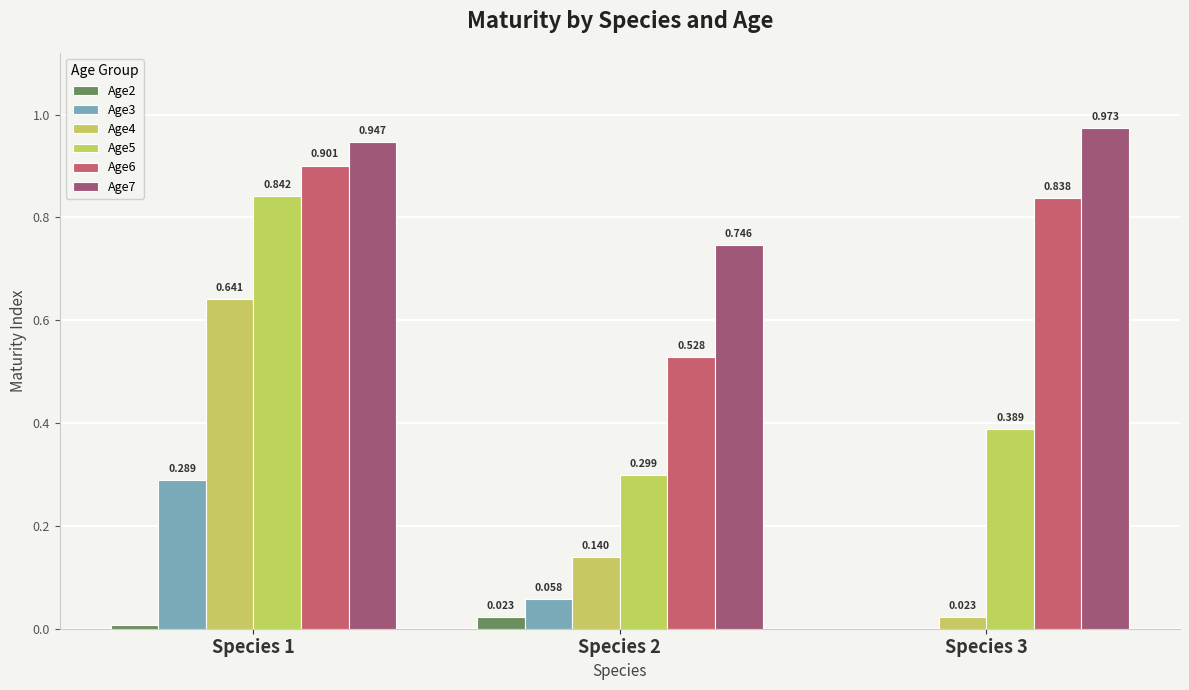

What is the highest value of the Age4 series?

0.6